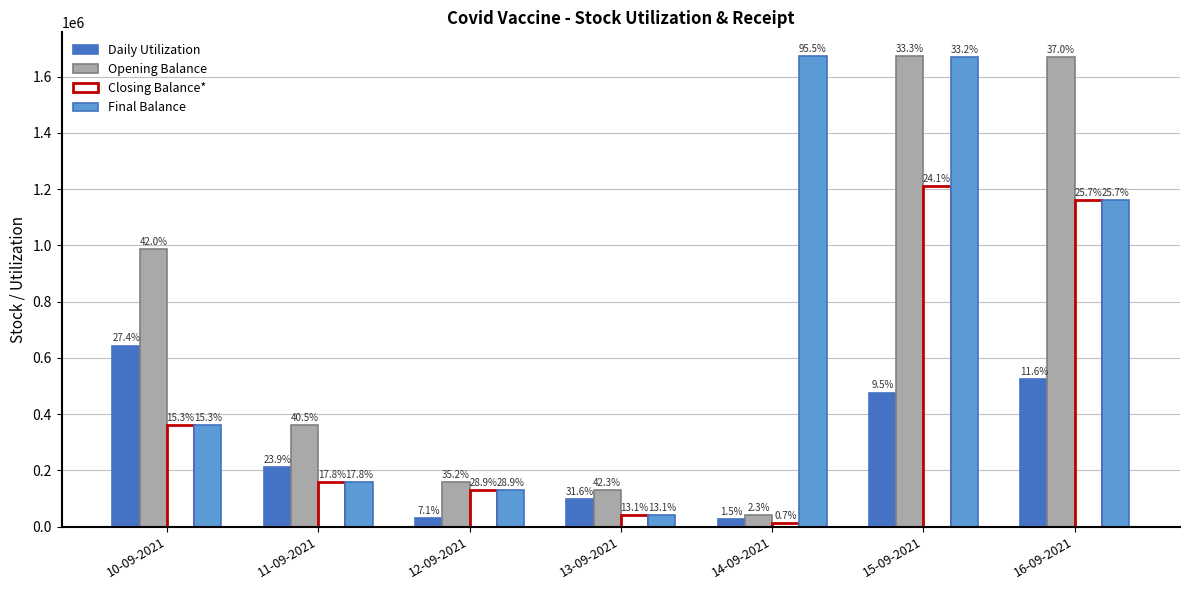

How many bars are there in each group?

4